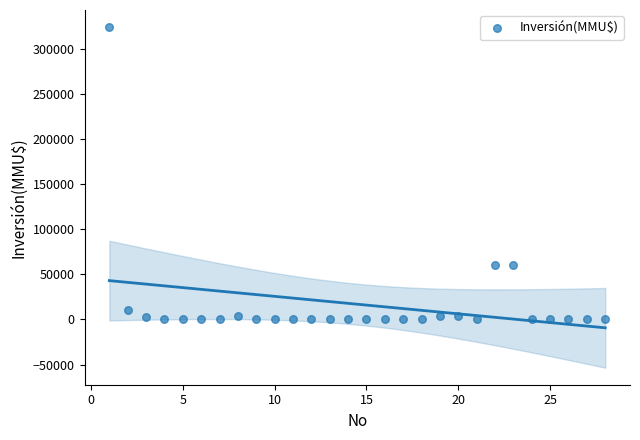

What is the range of X values (max minus min)?

27